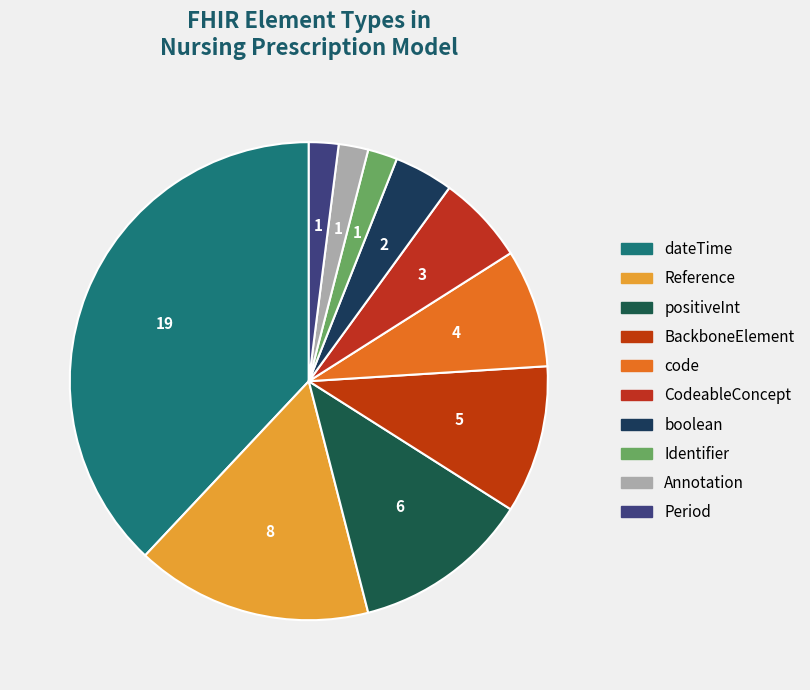

Is it true that Identifier is 14% of the pie?

False